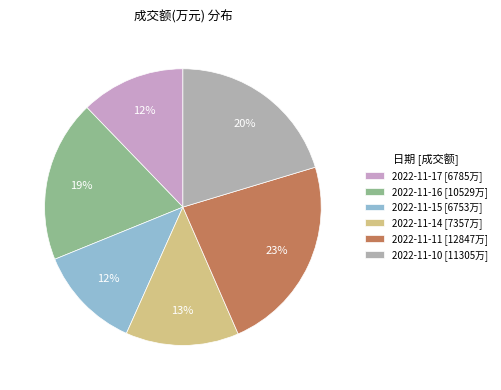

The 2022-11-10 slice represents 15% of the pie. True or false?

False